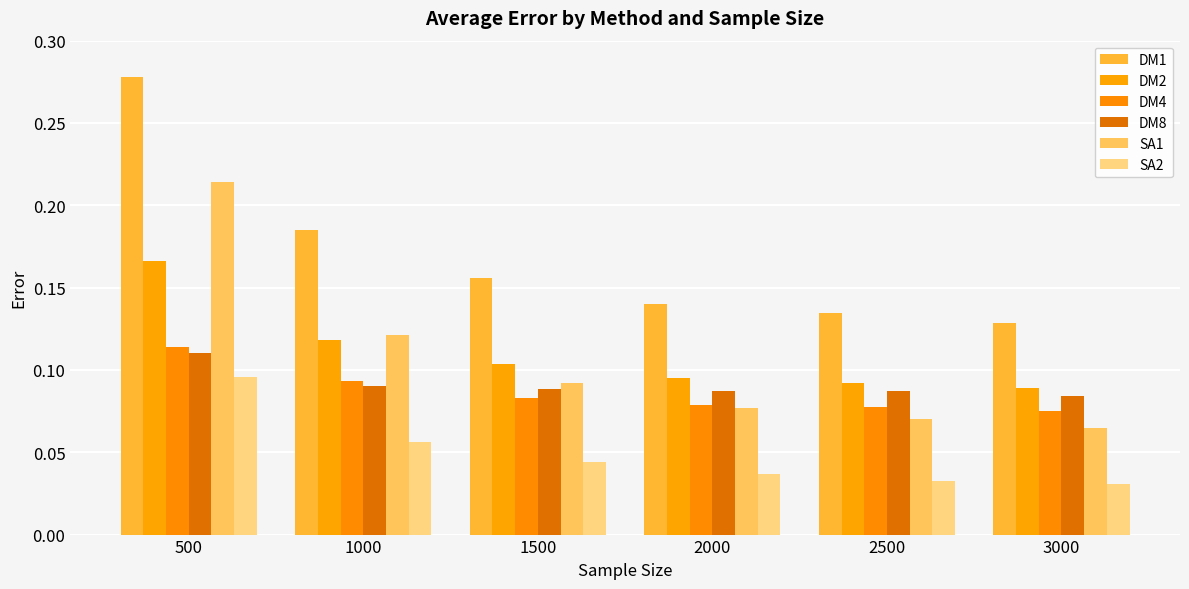

Between 2000 and 3000, which series saw the biggest shift?

SA1